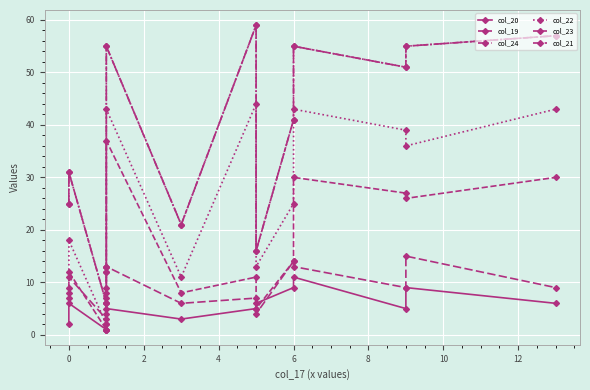

How many lines are shown in the chart?

6